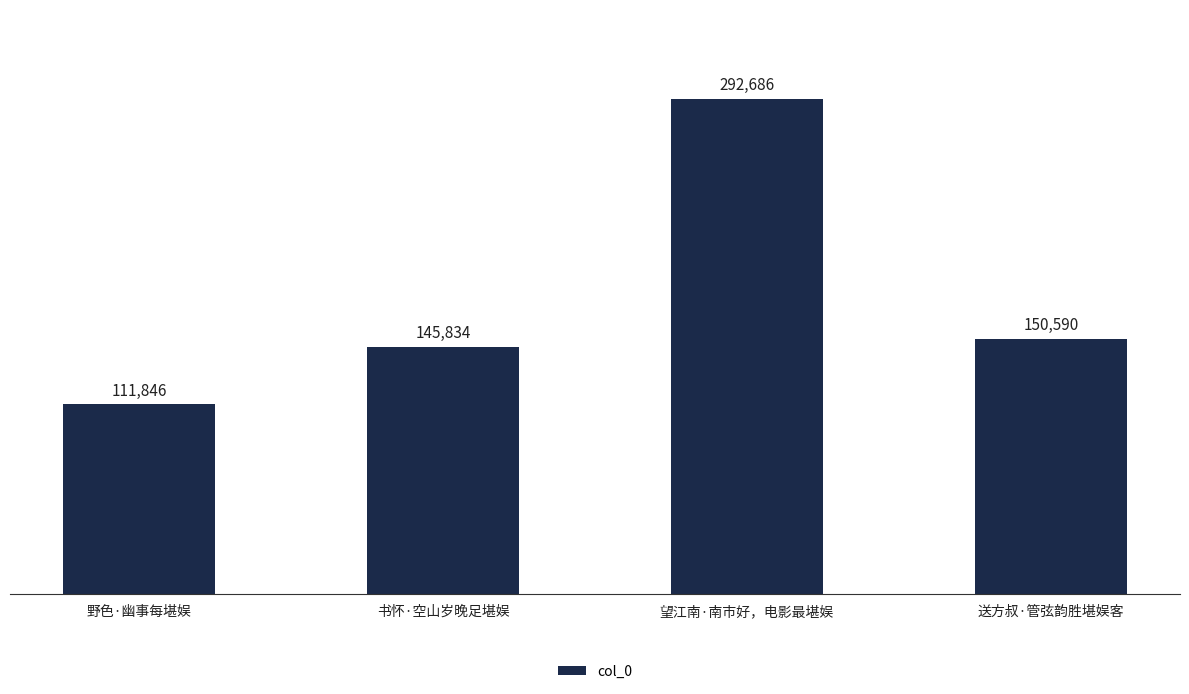

True or false: the data shows 292686 at 望江南·南市好，电影最堪娱.

True